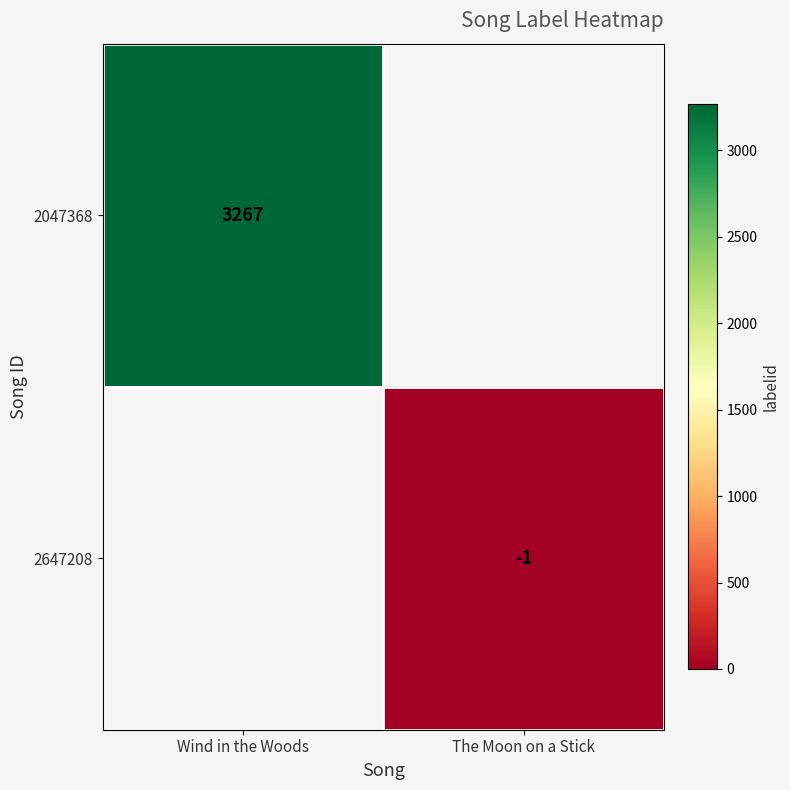

True or false: 2647208 has a value of -1 at The Moon on a Stick.

True